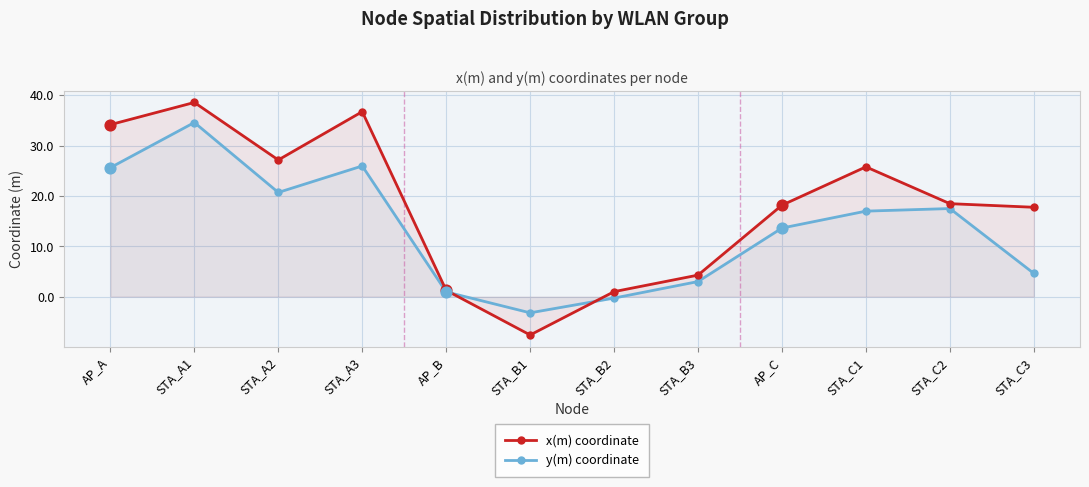

At which category is the sum across all series the highest?

STA_A1